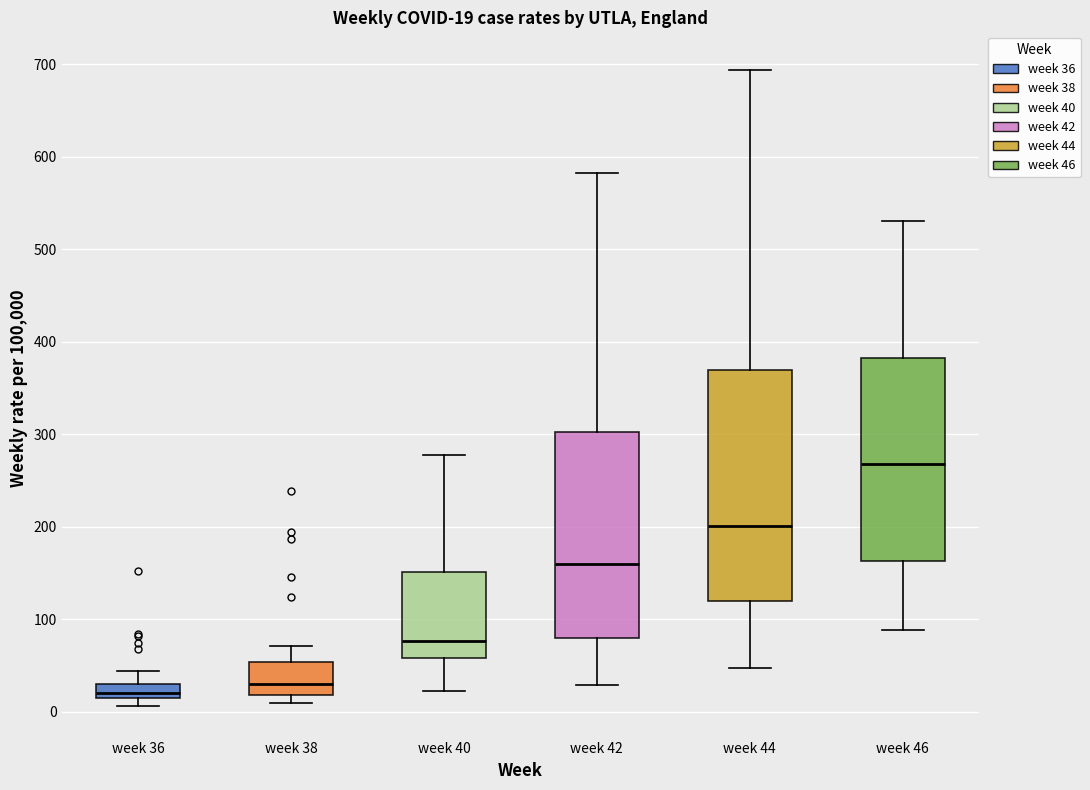

Comparing the boxes themselves (not the whiskers), which one is the tallest?

week 44